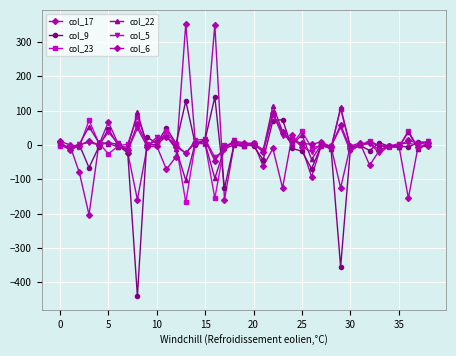

At which label does col_5 reach its peak?

22